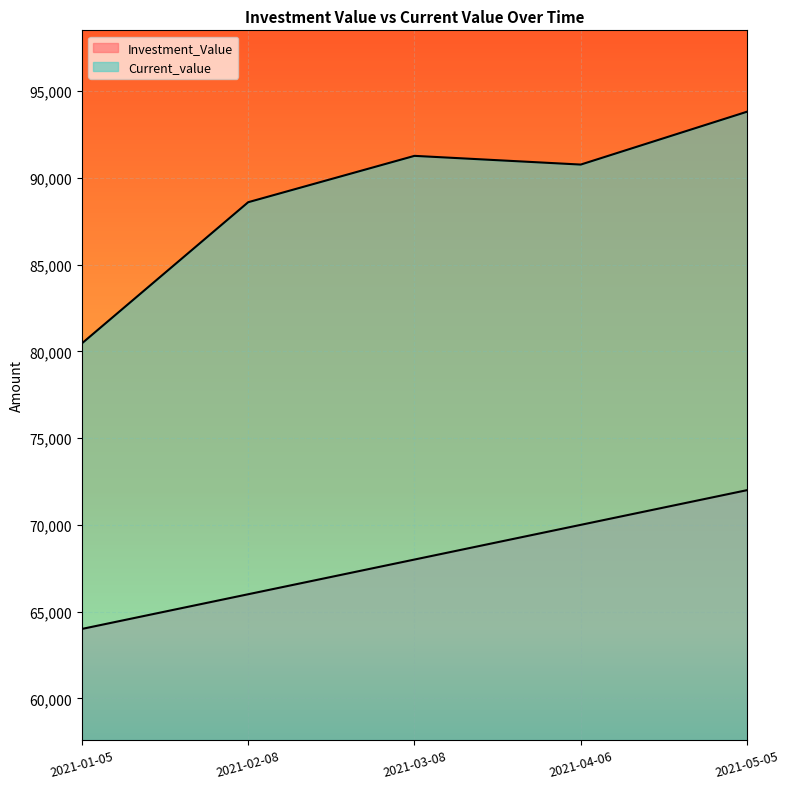

True or false: Current_value and Investment_Value intersect in this chart.

False